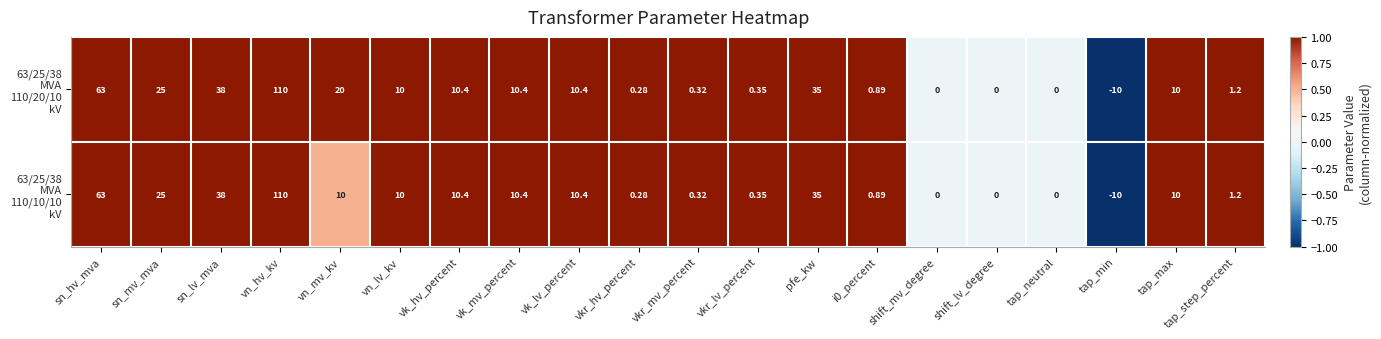

At which category does the chart reach its minimum across all series?

tap_min